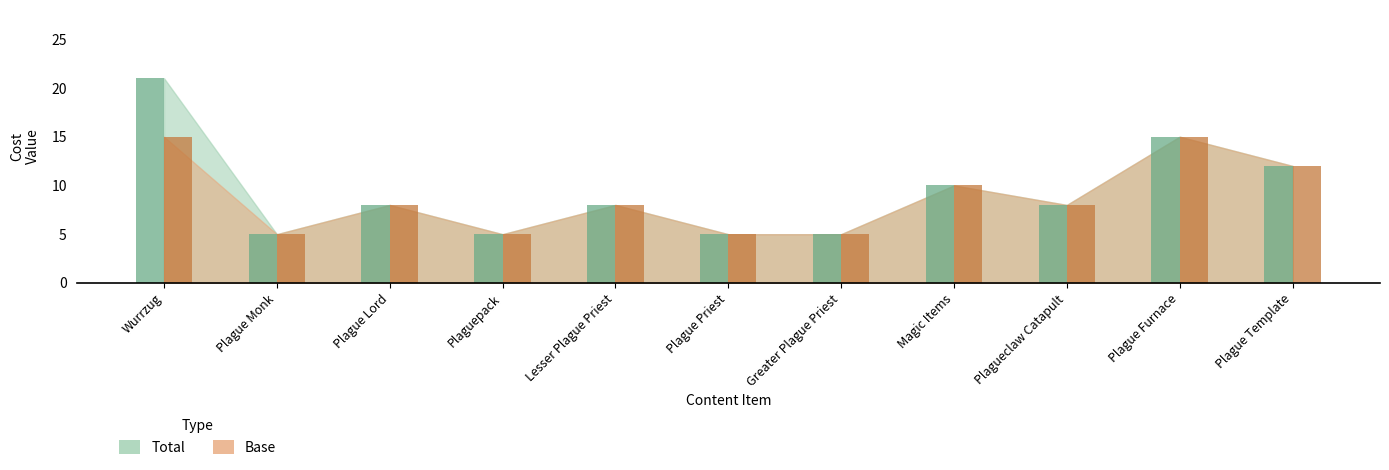

Reading left to right, extract all data points from this chart.

Total: Wurrzug=21	Plague Monk=5	Plague Lord=8	Plaguepack=5	Lesser Plague Priest=8	Plague Priest=5	Greater Plague Priest=5	Magic Items=10	Plagueclaw Catapult=8	Plague Furnace=15	Plague Template=12
Base: Wurrzug=15	Plague Monk=5	Plague Lord=8	Plaguepack=5	Lesser Plague Priest=8	Plague Priest=5	Greater Plague Priest=5	Magic Items=10	Plagueclaw Catapult=8	Plague Furnace=15	Plague Template=12